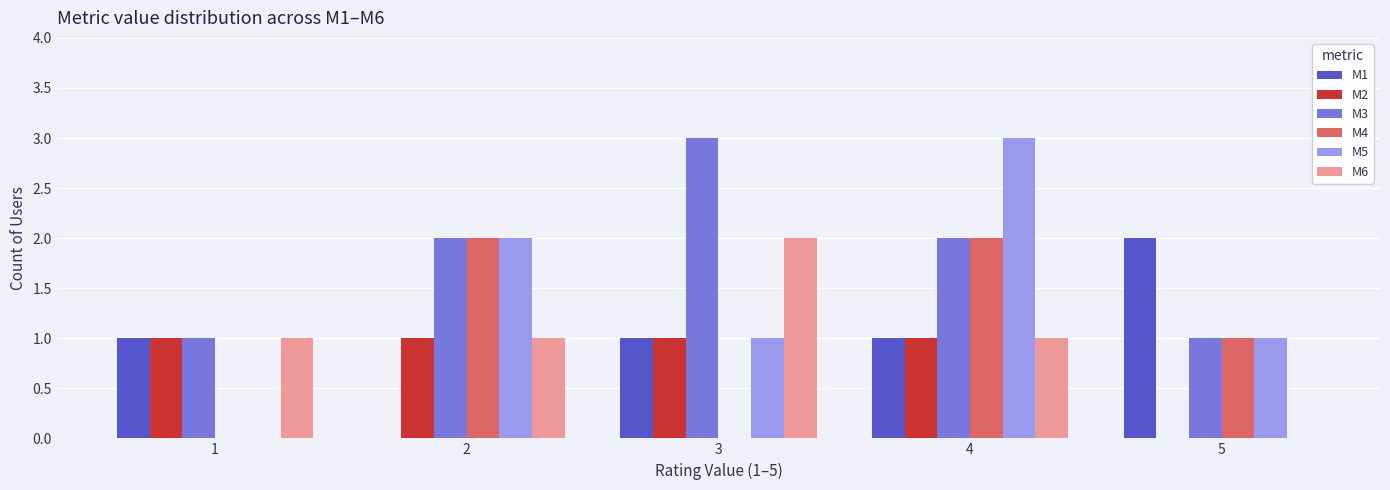

The value of M3 at 2 is 3. True or false?

False